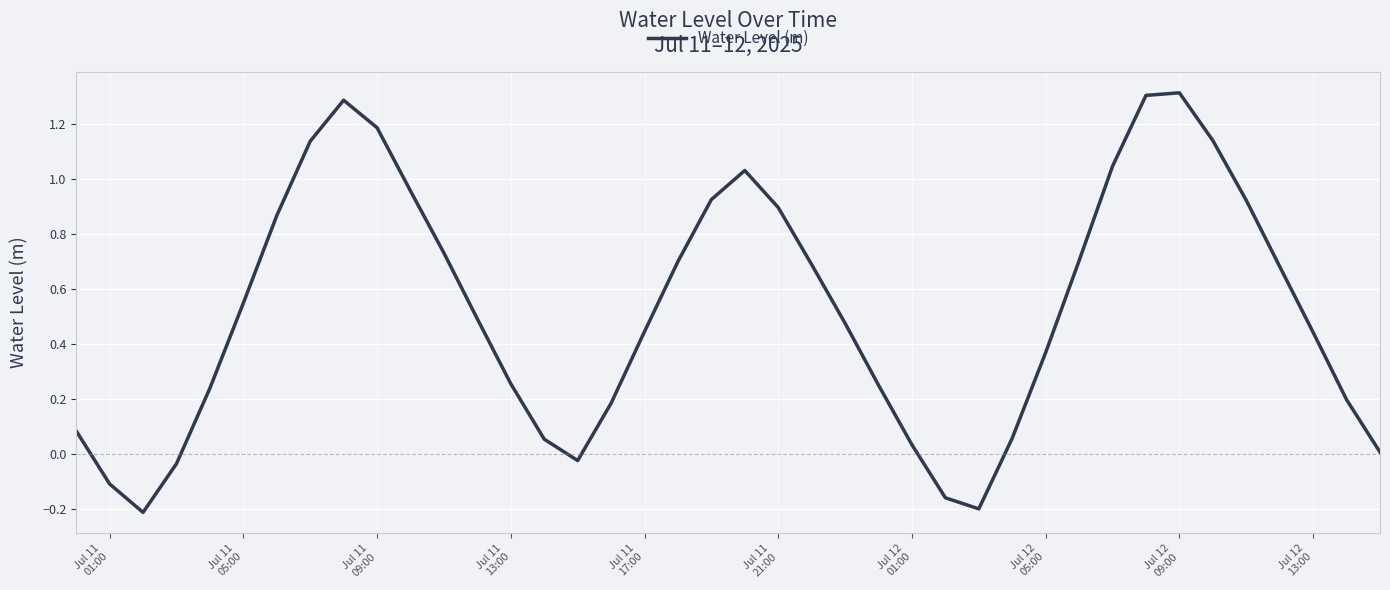

What is the greatest value displayed?

1.3